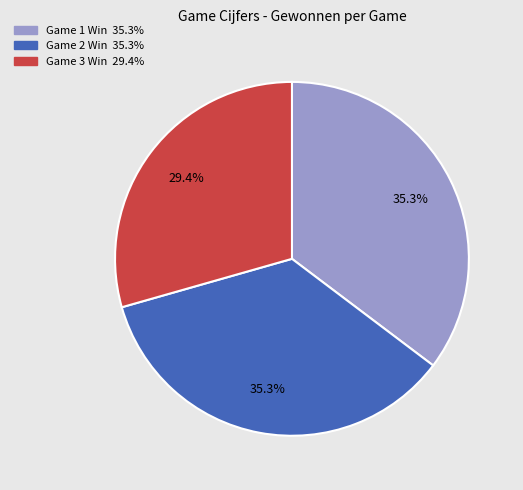

Is there a majority slice in this chart?

No